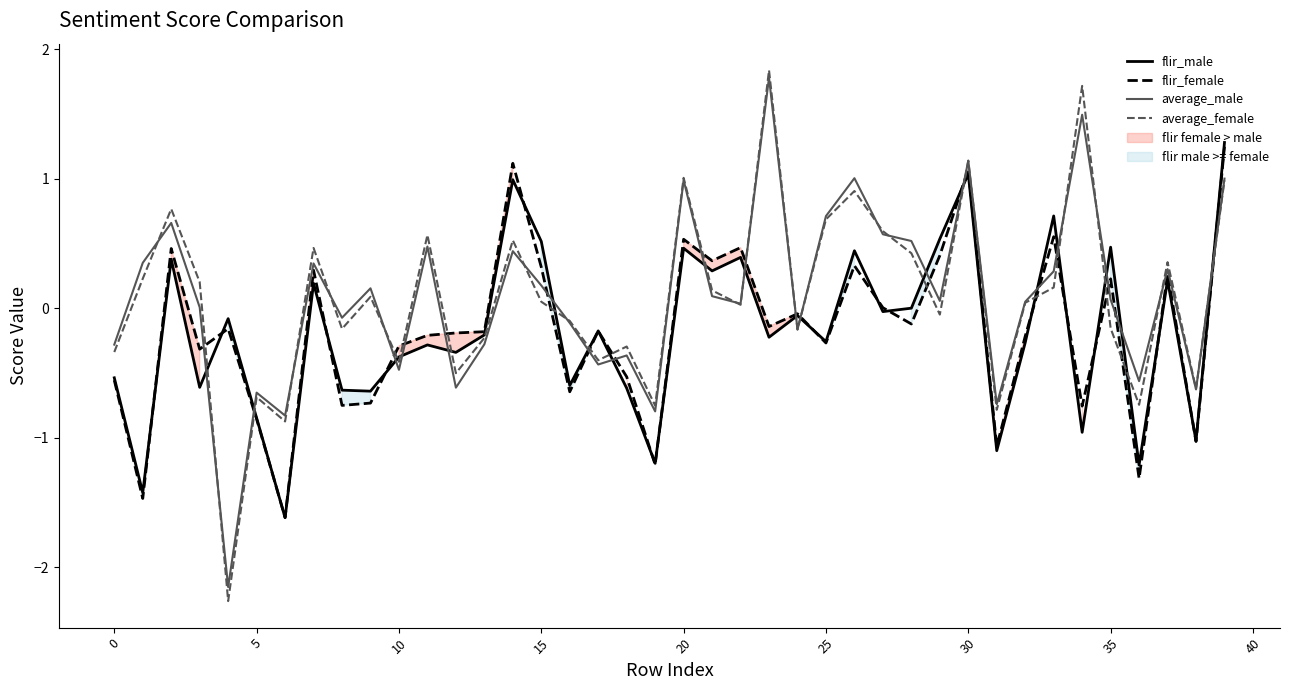

What are all the series names shown in the legend?

flir_male, flir_female, average_male, average_female